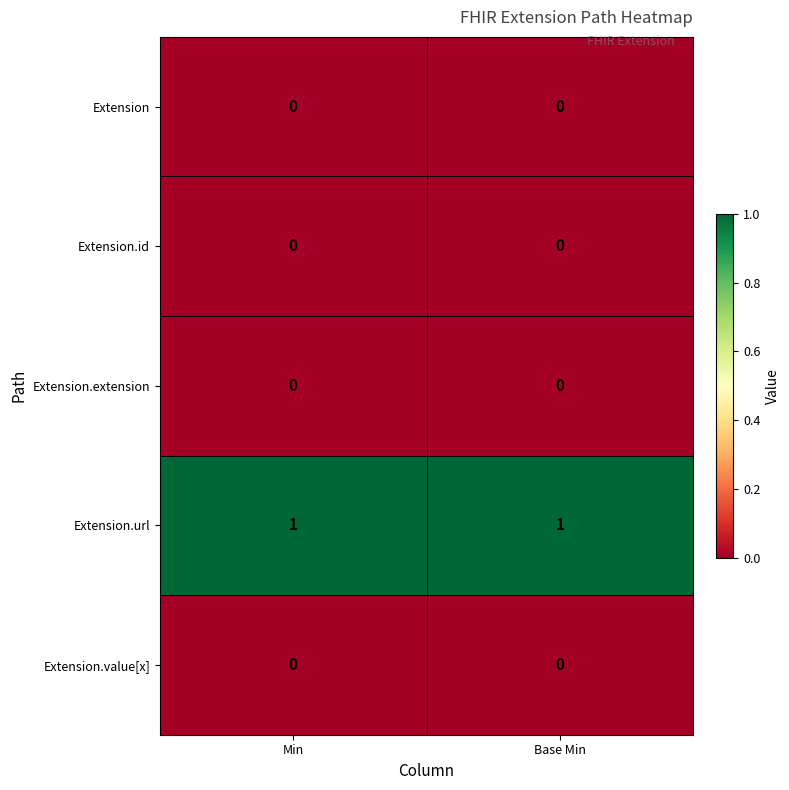

Reading left to right, transcribe all the data shown in this chart.

Extension: 0	0
Extension.id: 0	0
Extension.extension: 0	0
Extension.url: 1	1
Extension.value[x]: 0	0